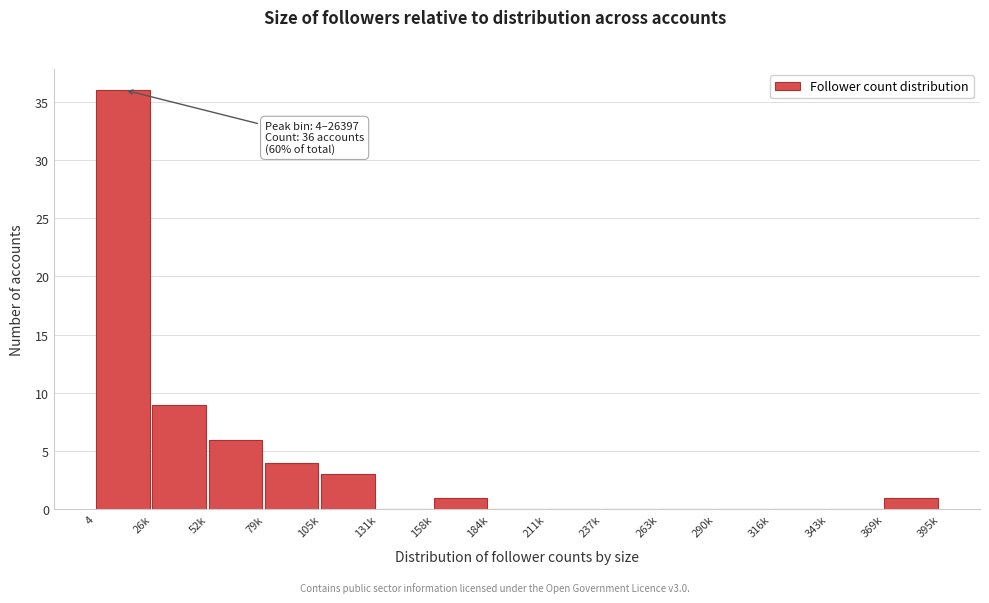

Reading left to right, list all the values displayed in this chart.

4=36	26k=9	52k=6	79k=4	105k=3	131k=0	158k=1	184k=0	211k=0	237k=0	263k=0	290k=0	316k=0	343k=0	369k=1